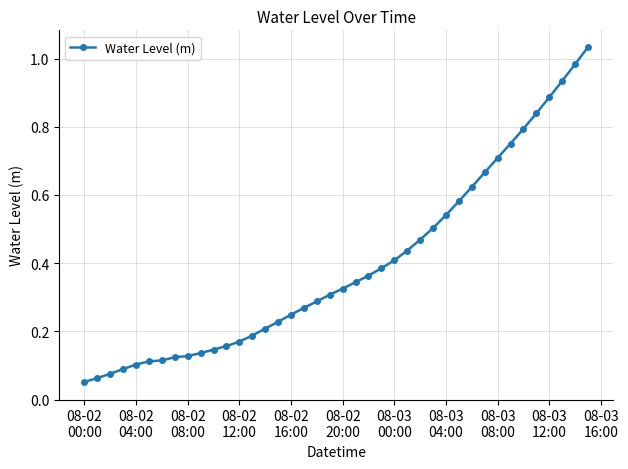

What is the sum of all values?

15.8